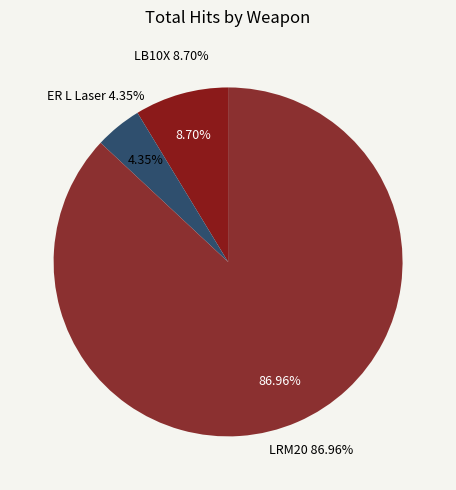

Is there any slice that represents more than half of the pie?

Yes